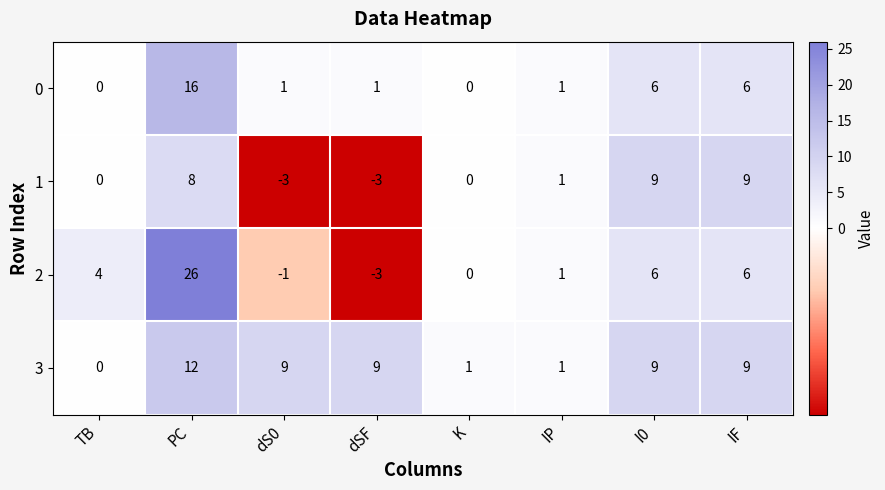

What is the minimum value shown in the chart?

-3